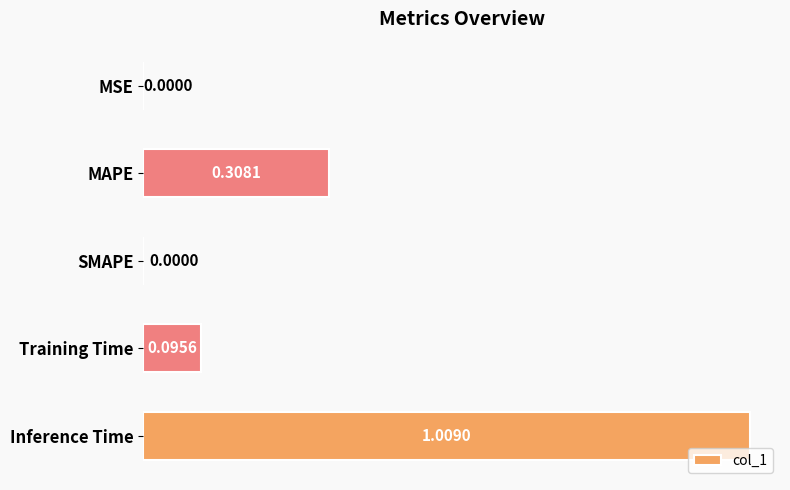

What is the sum of all values?

1.4